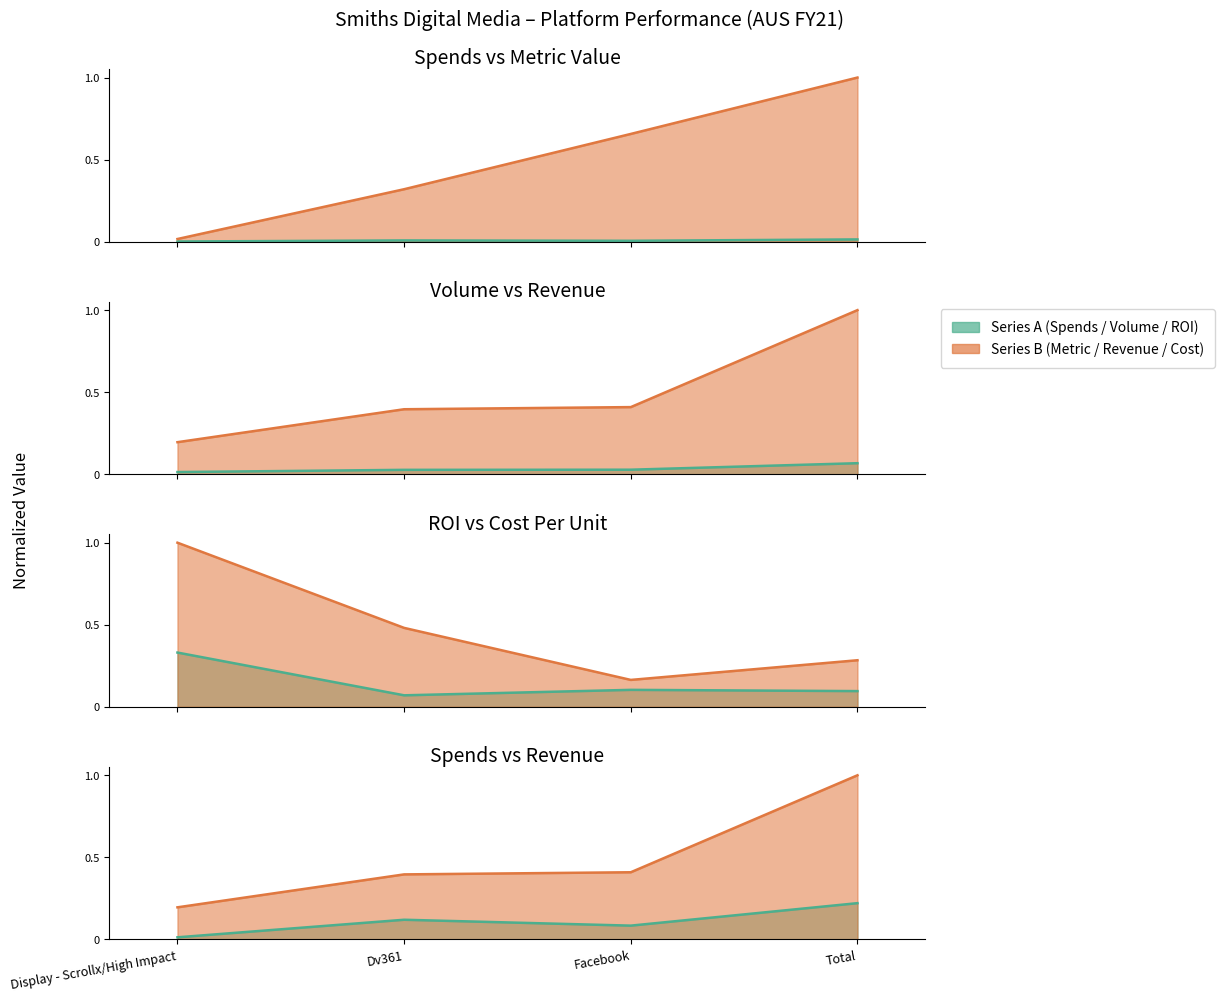

At how many categories does at least one series exceed 0?

4